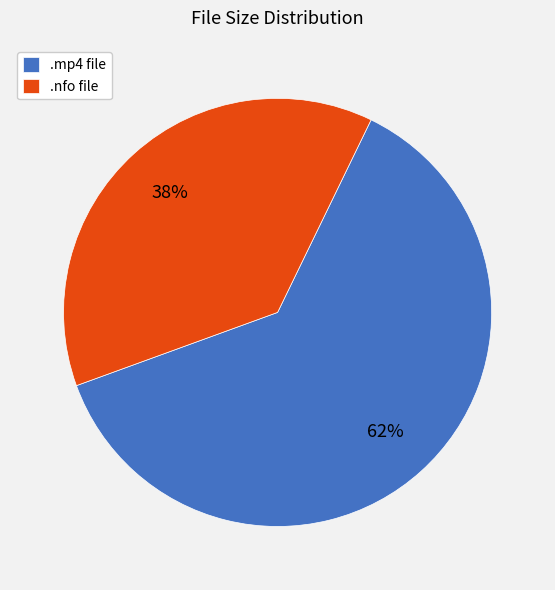

What is the smallest slice in the pie chart?

.nfo file